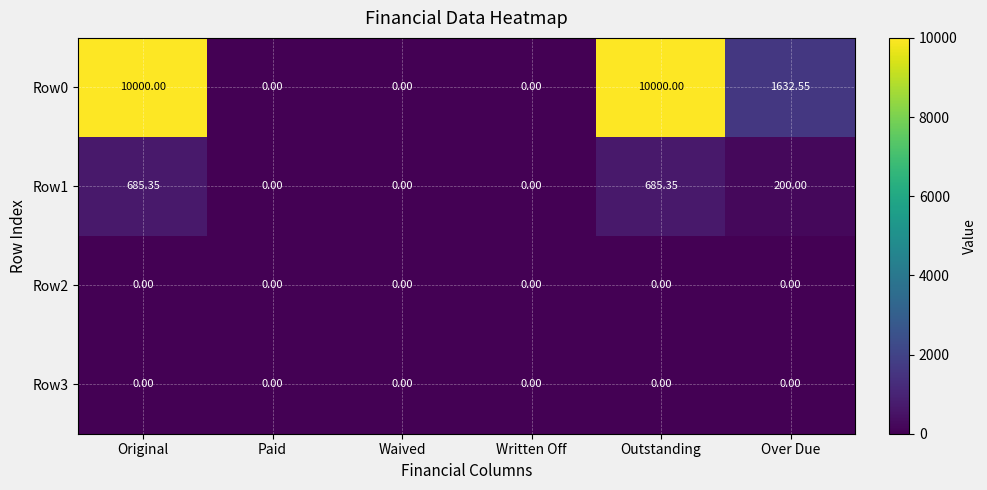

At which label does Row0 first exceed 1632?

Original